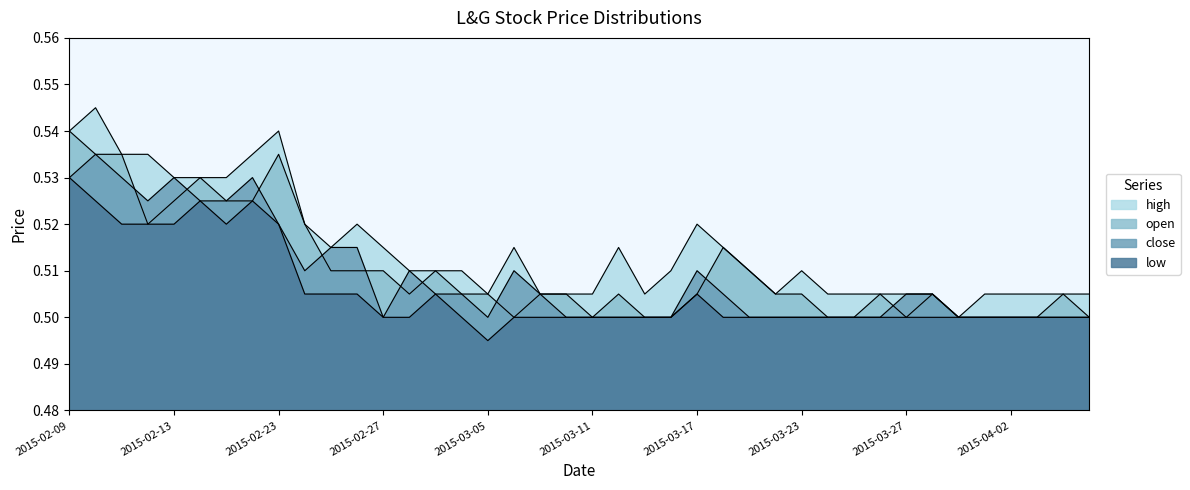

True or false: open has a value of 0.8 at 2015-02-13.

False